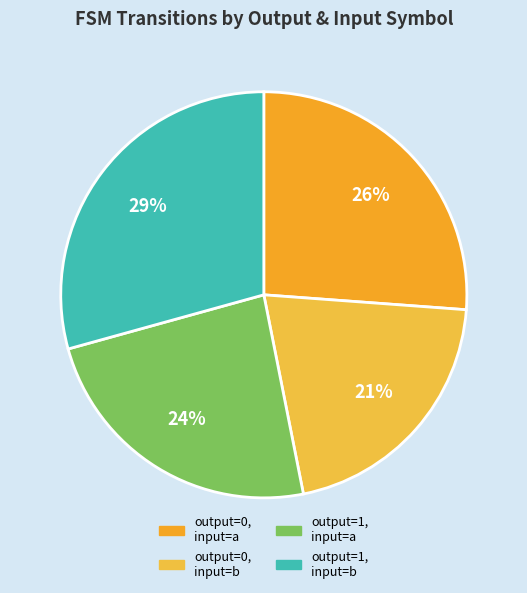

Count the number of slices in the pie.

4